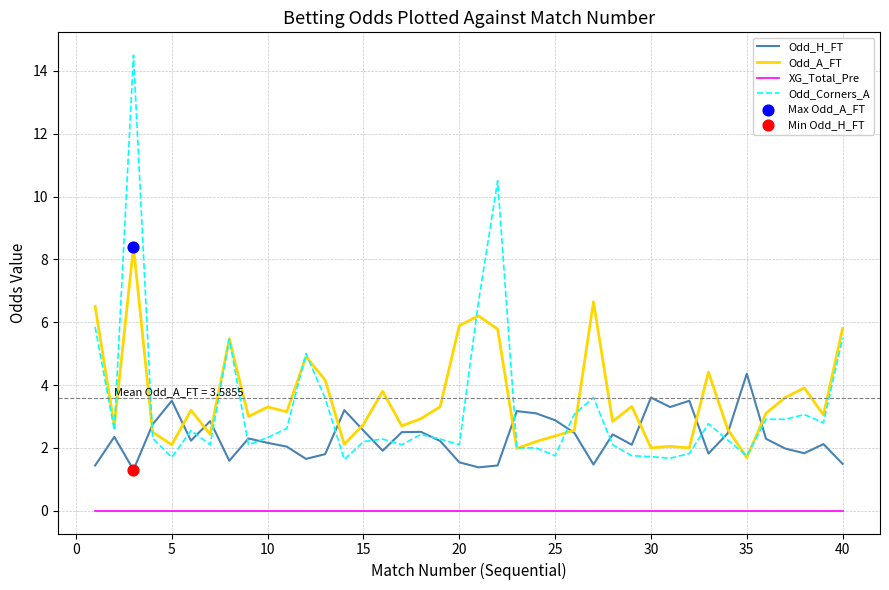

What is the maximum value shown in the chart?

14.5